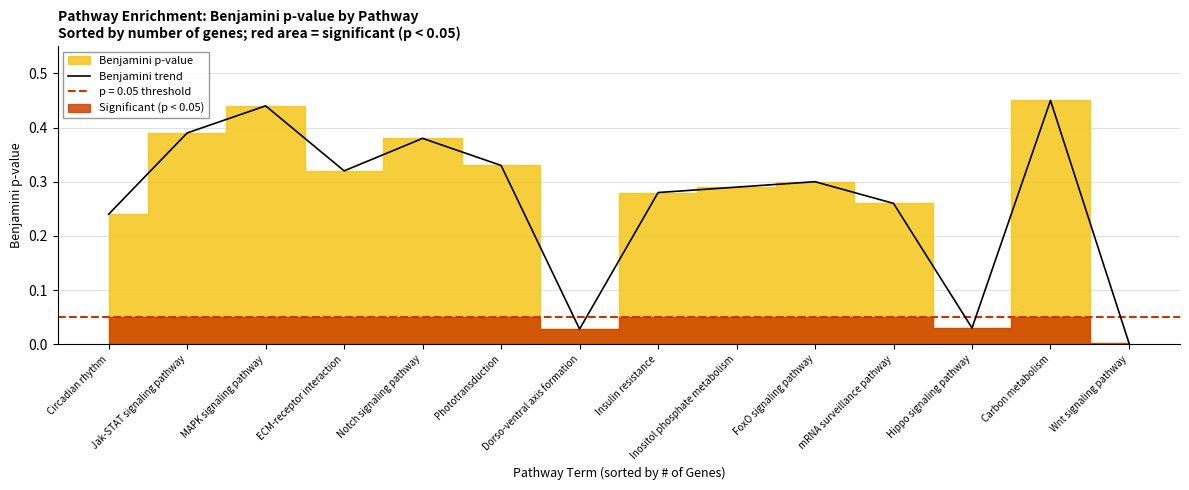

Which has a higher value, Circadian rhythm or Notch signaling pathway?

Notch signaling pathway